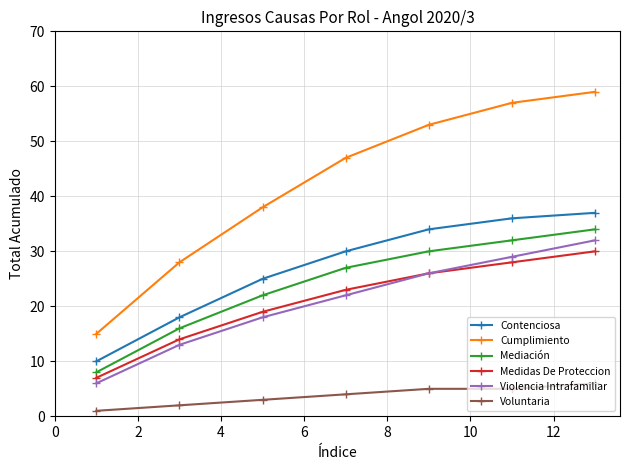

How many data points in Violencia Intrafamiliar are less than 22?

3